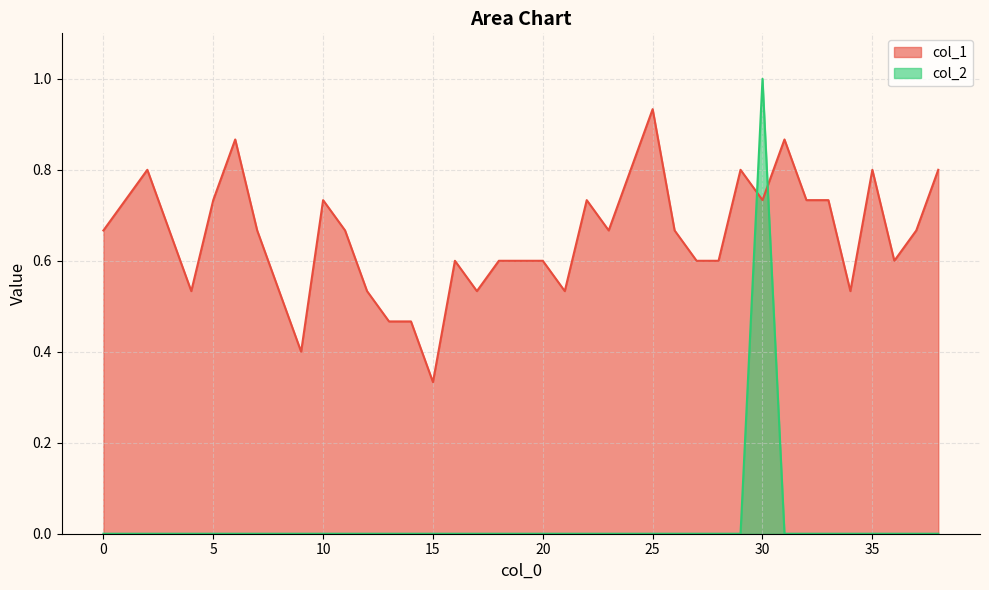

How many data points in col_2 are above 0?

1